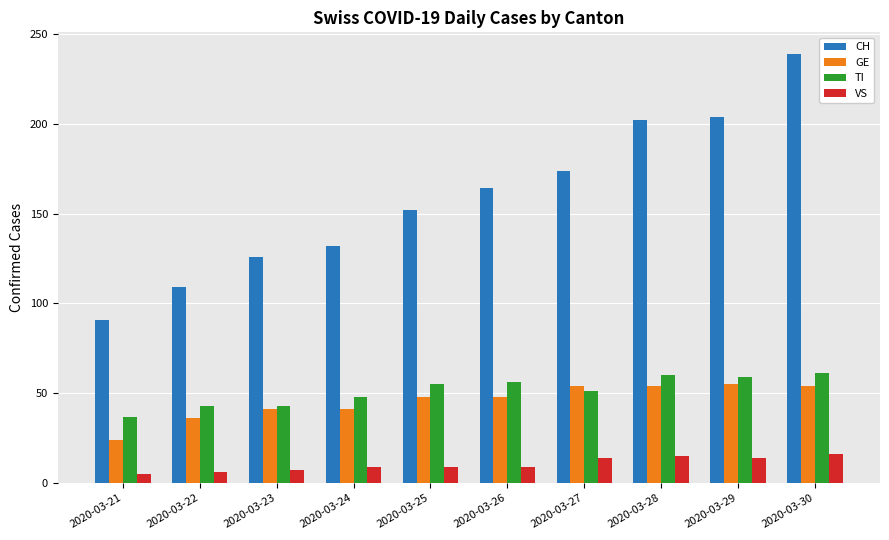

The VS series shows 6 at 2020-03-22. True or false?

True